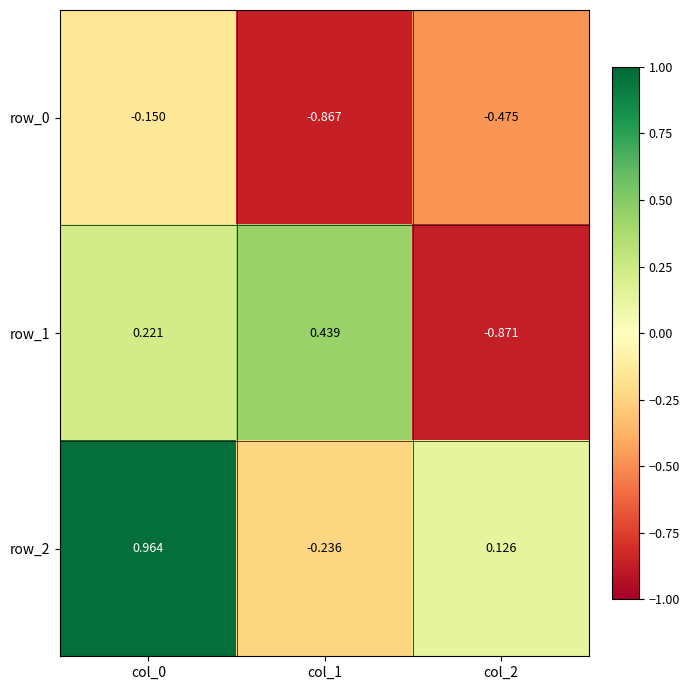

At how many categories does at least one series exceed 0?

3